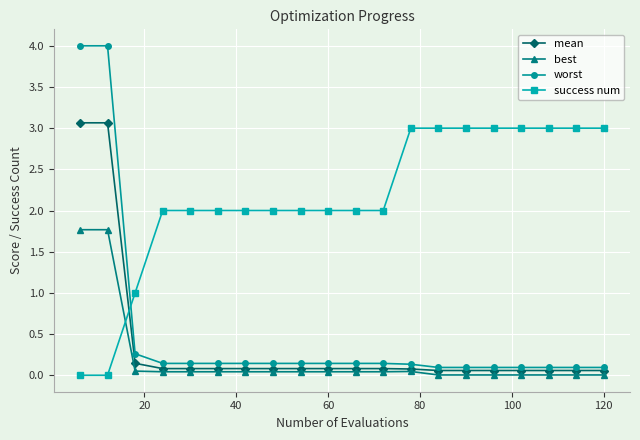

What is the highest value of the mean series?

3.1